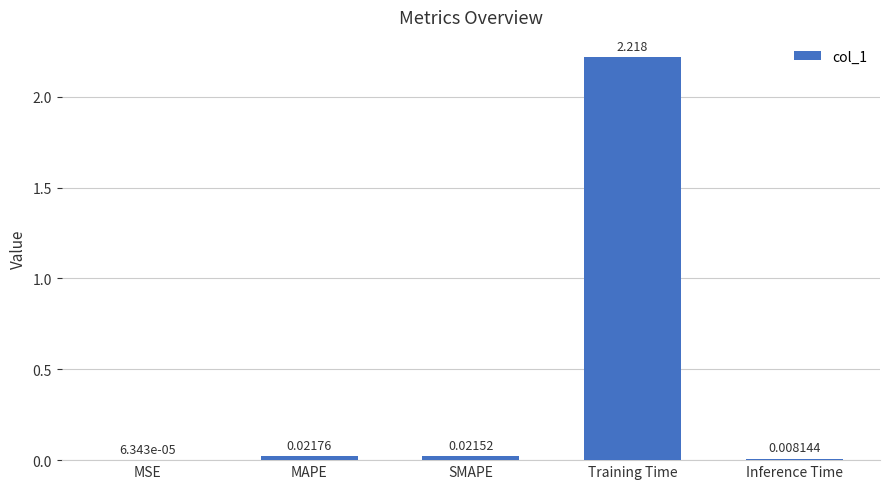

Which category has the highest value across all series?

Training Time